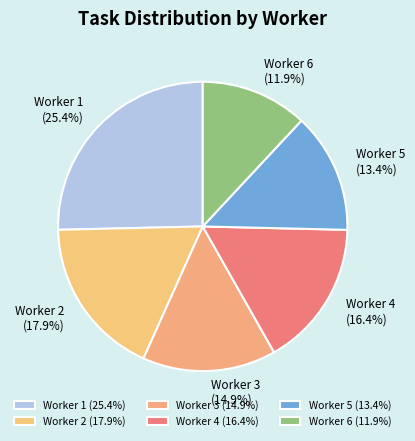

To the nearest percent, what portion does Worker 5 represent?

13%